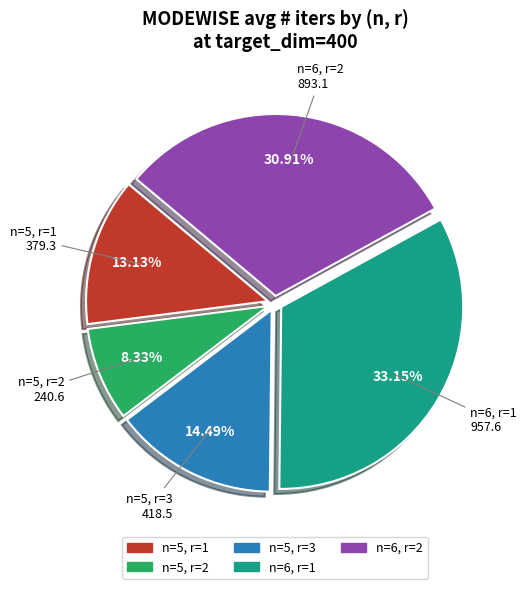

How many segments does this pie chart have?

5